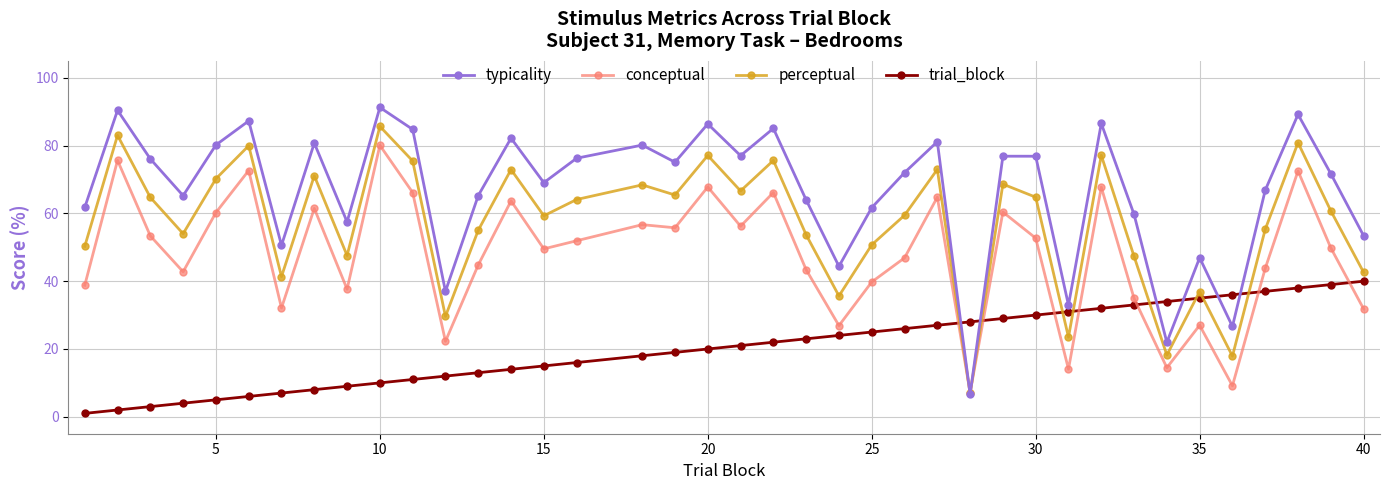

Which series has the widest spread of values?

typicality